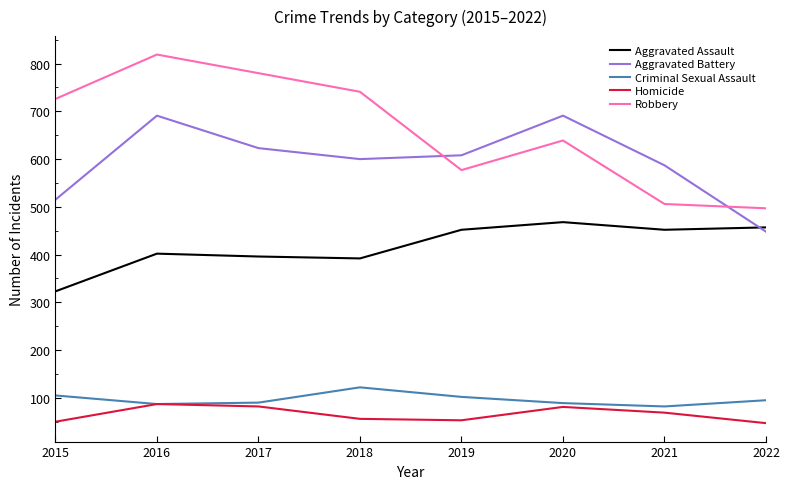

What value does the Criminal Sexual Assault series have at 2018?

122